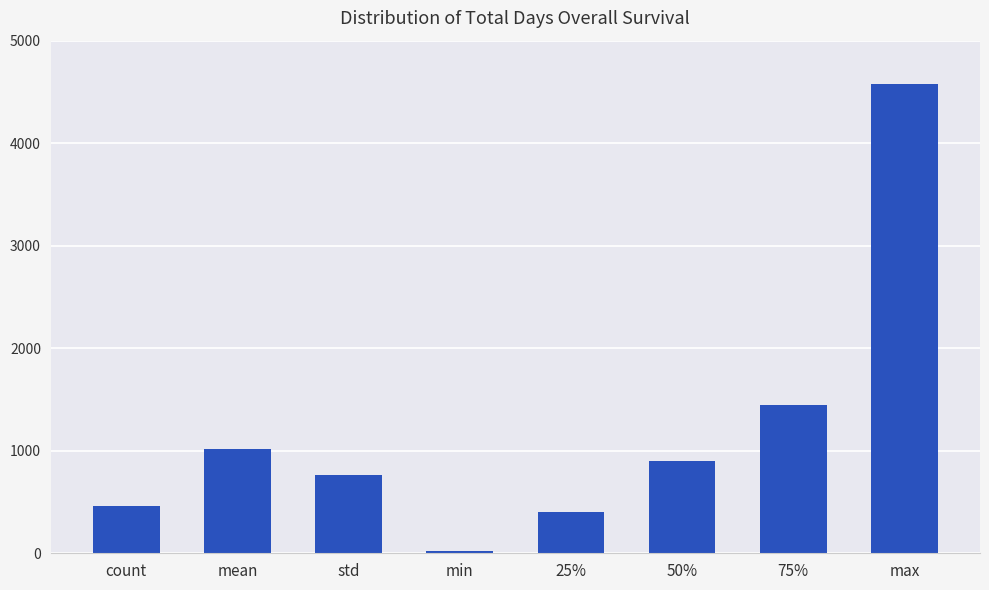

How many values are below 902?

4